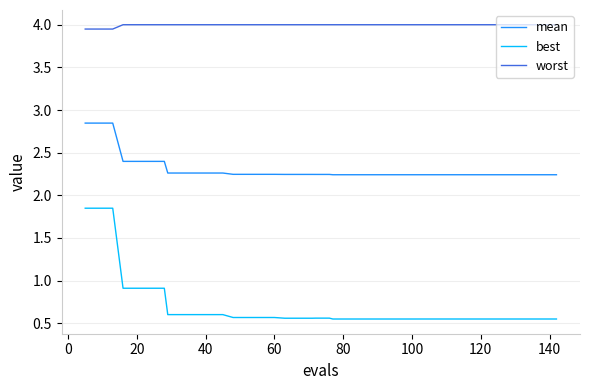

Which series has the widest spread of values?

best